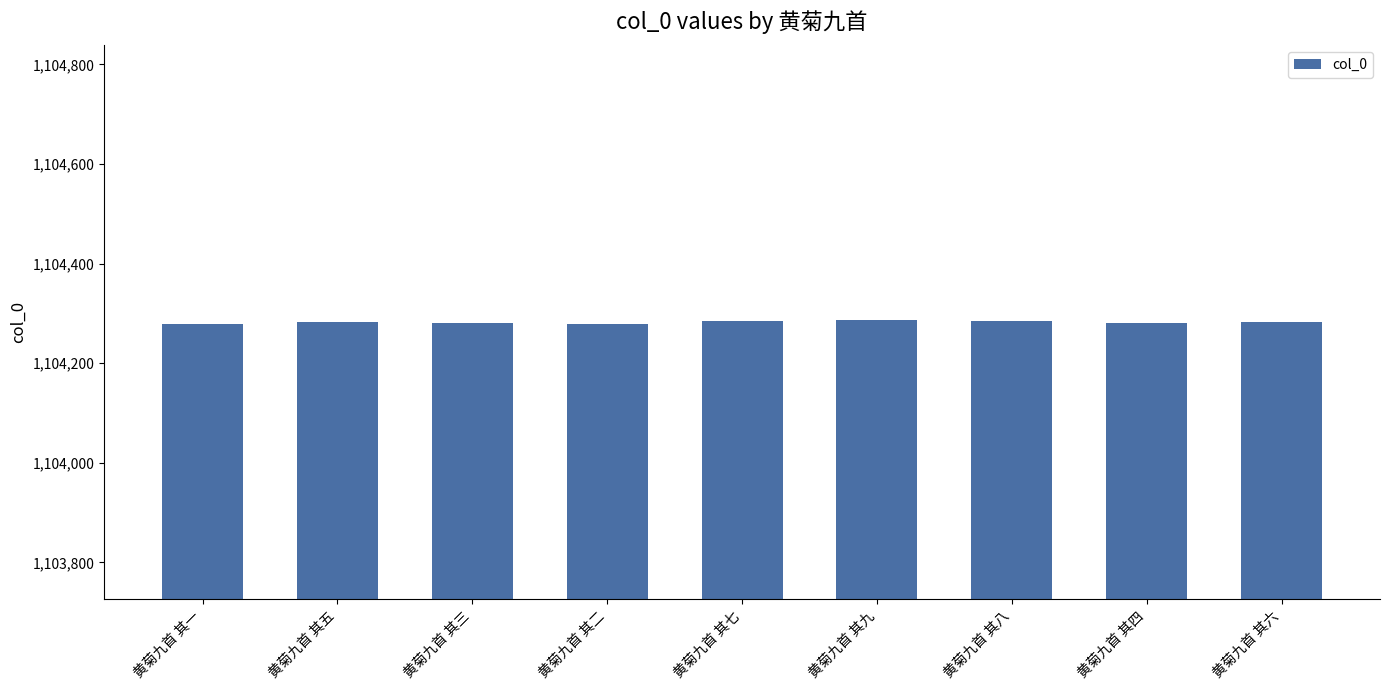

What is the difference between the maximum and minimum values?

8